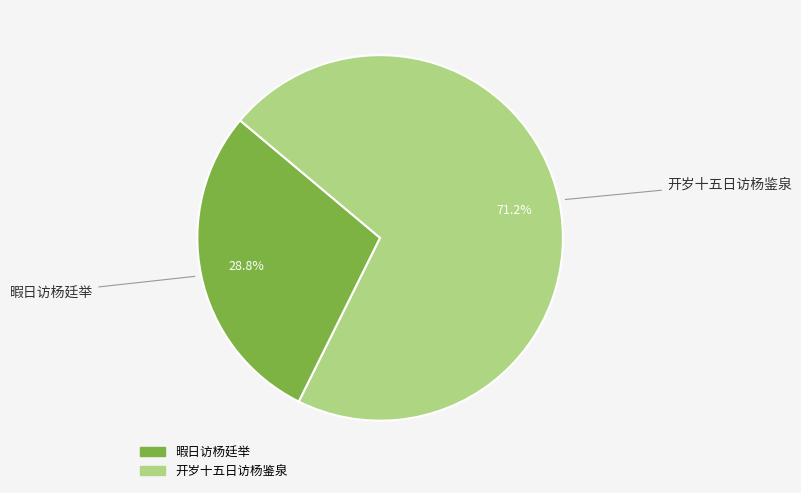

What is the ratio of the value at 开岁十五日访杨鉴泉 to the value at 暇日访杨廷举?

2.5